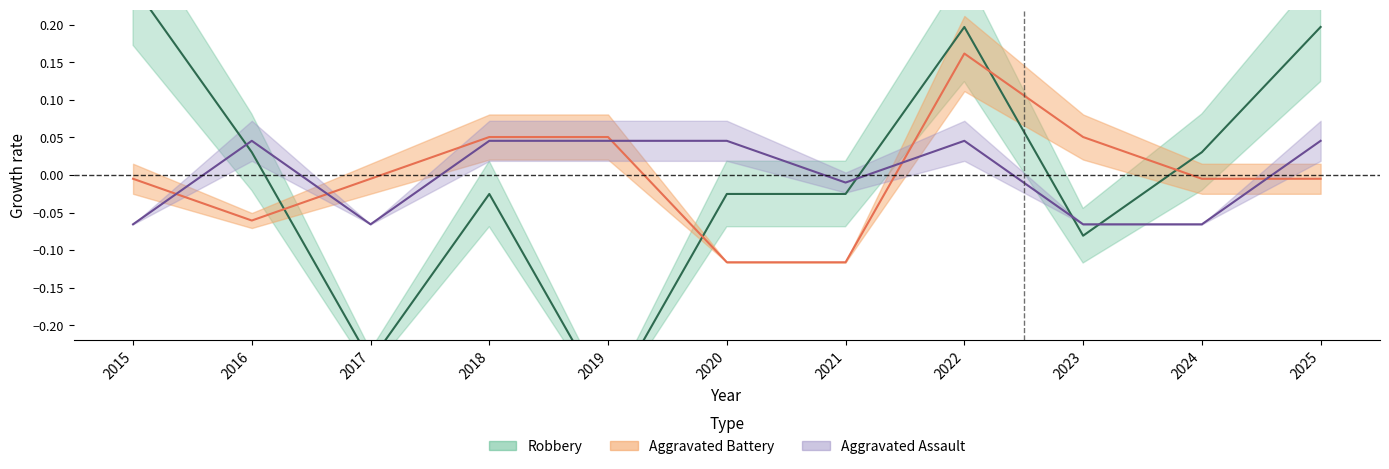

Which series has the widest spread of values?

Robbery